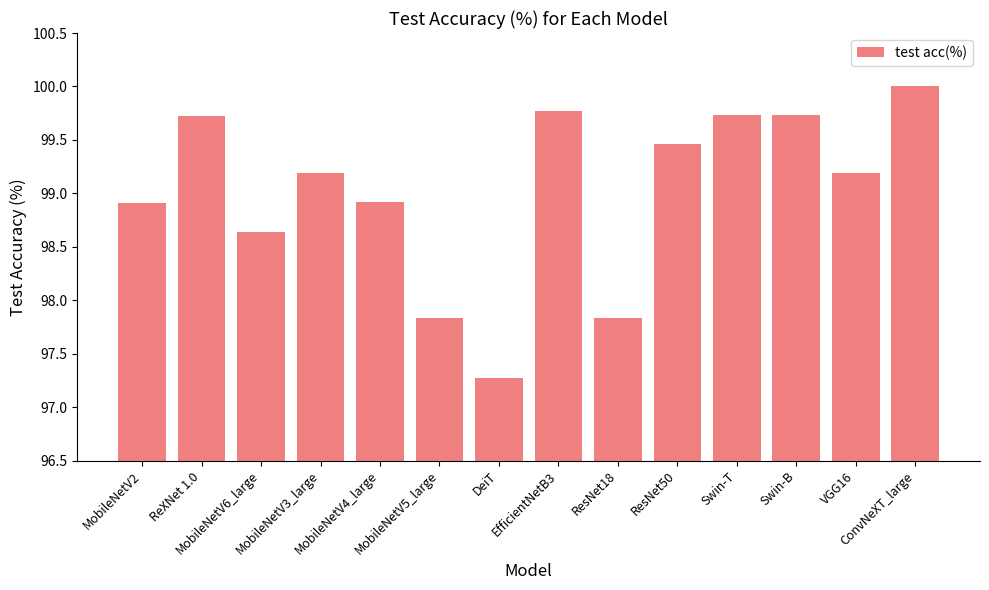

What is the ratio of the value at EfficientNetB3 to the value at ConvNeXT_large?

1.0